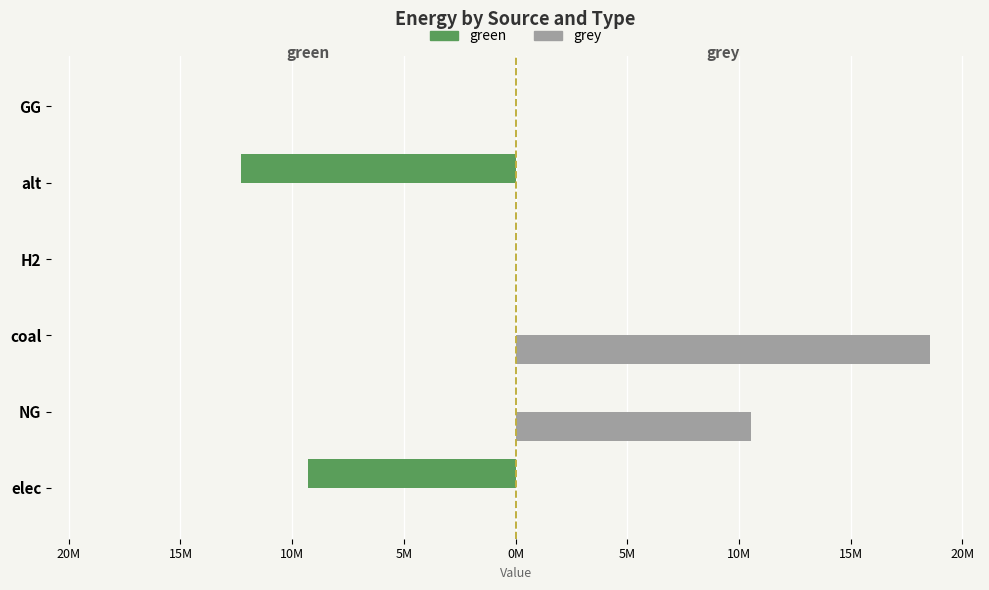

What is the difference between the maximum and minimum values in the grey series?

18565415.6